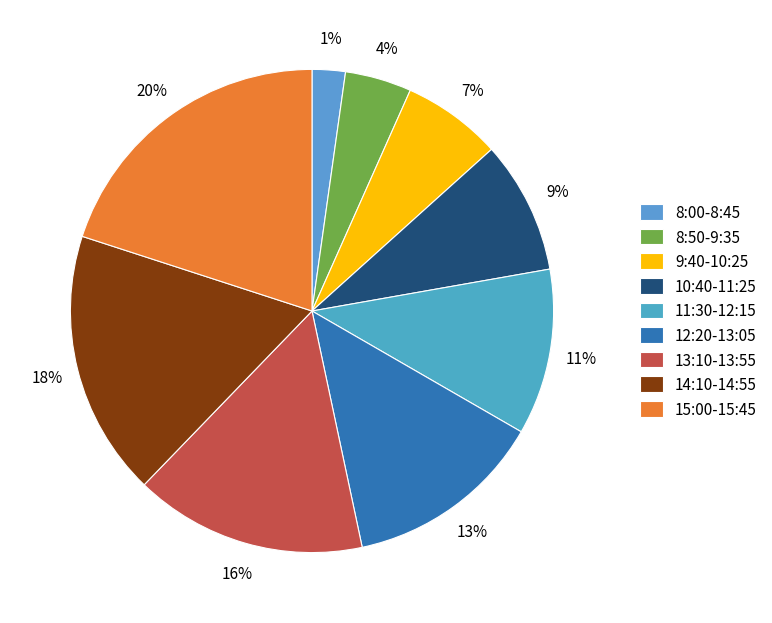

What is the smallest slice in the pie chart?

8:00-8:45